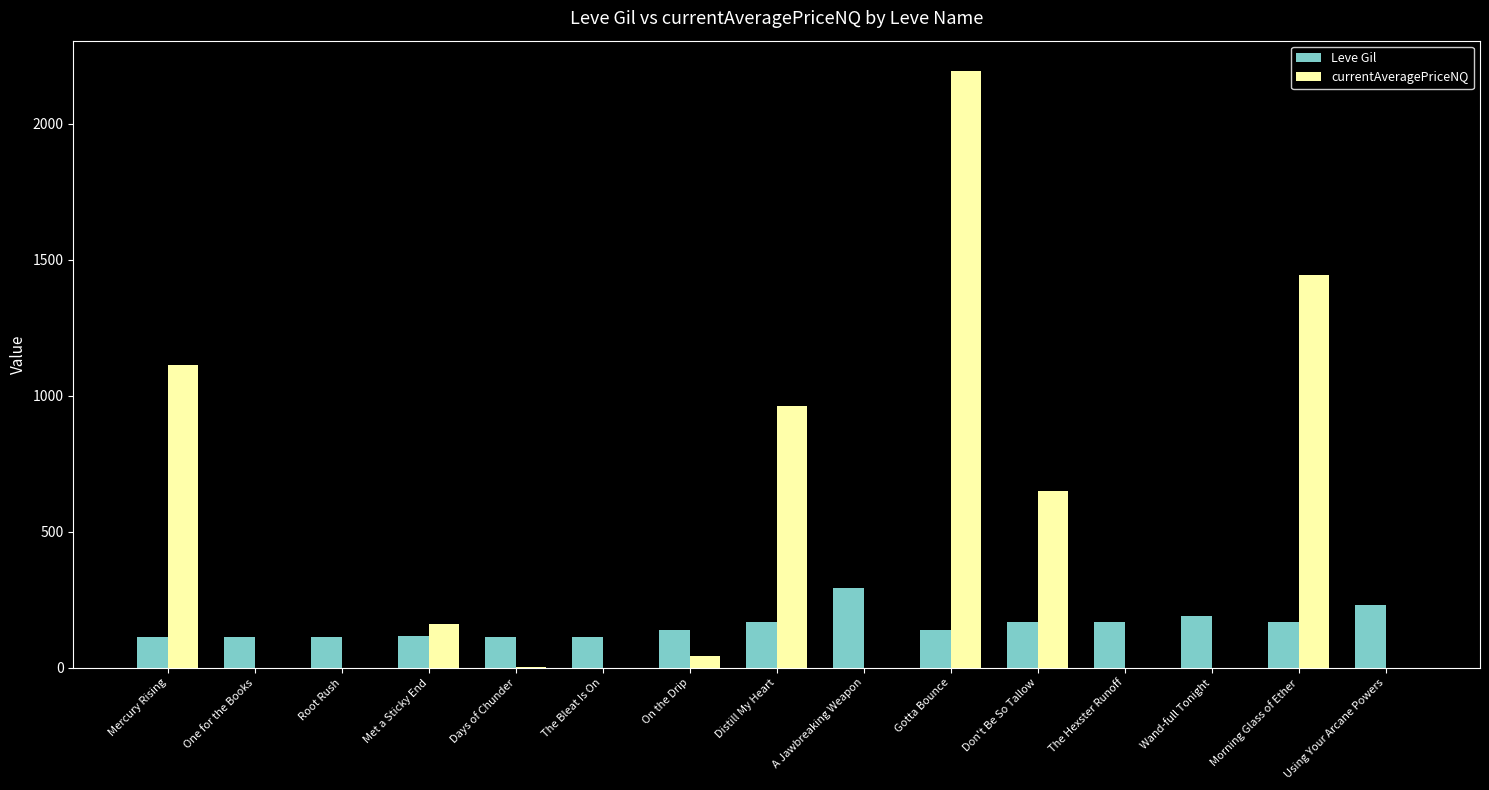

What is the total value across all series at The Bleat Is On?

112.0